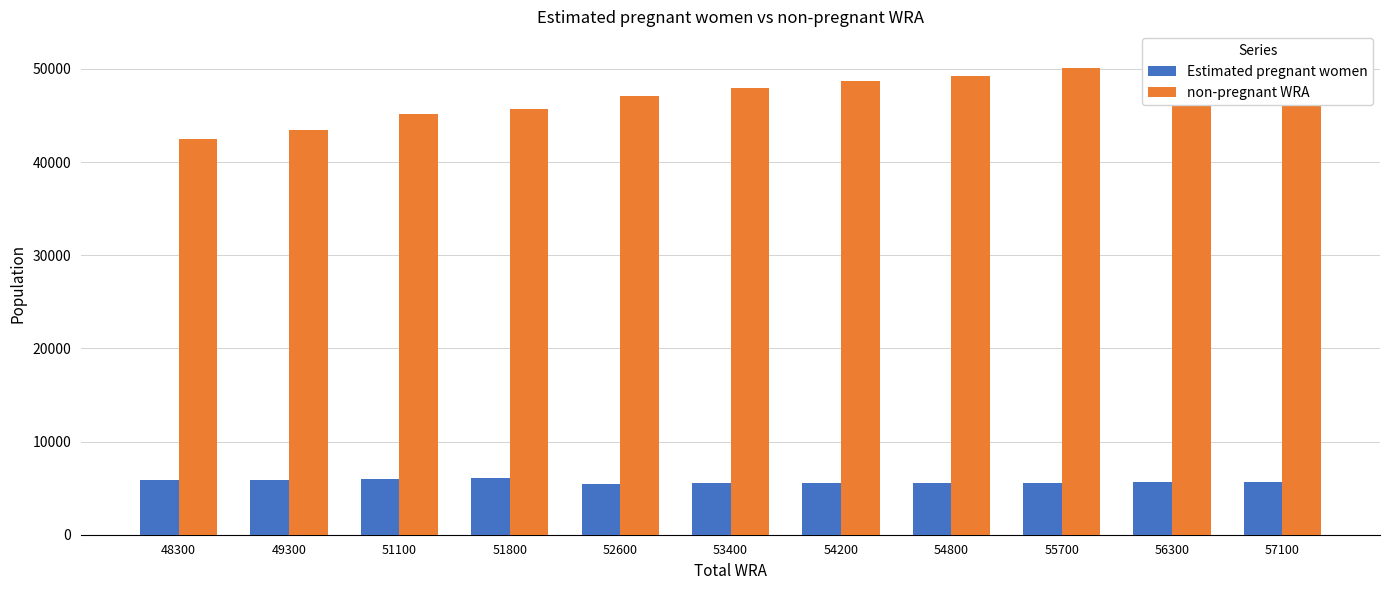

What is the sum of all non-pregnant WRA values?

521895.9